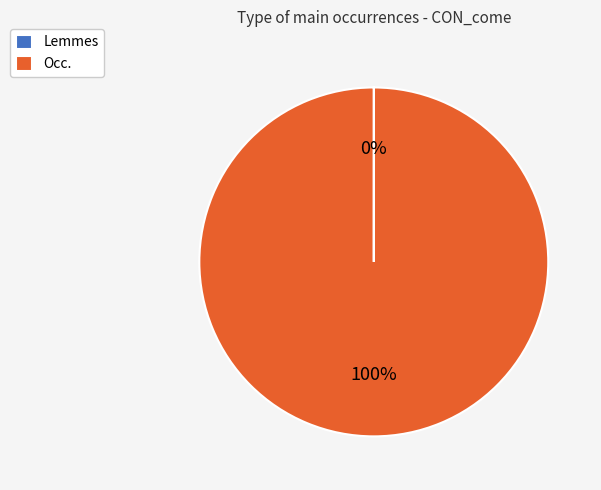

To the nearest percent, what is the difference between the largest and smallest slice percentages?

100%